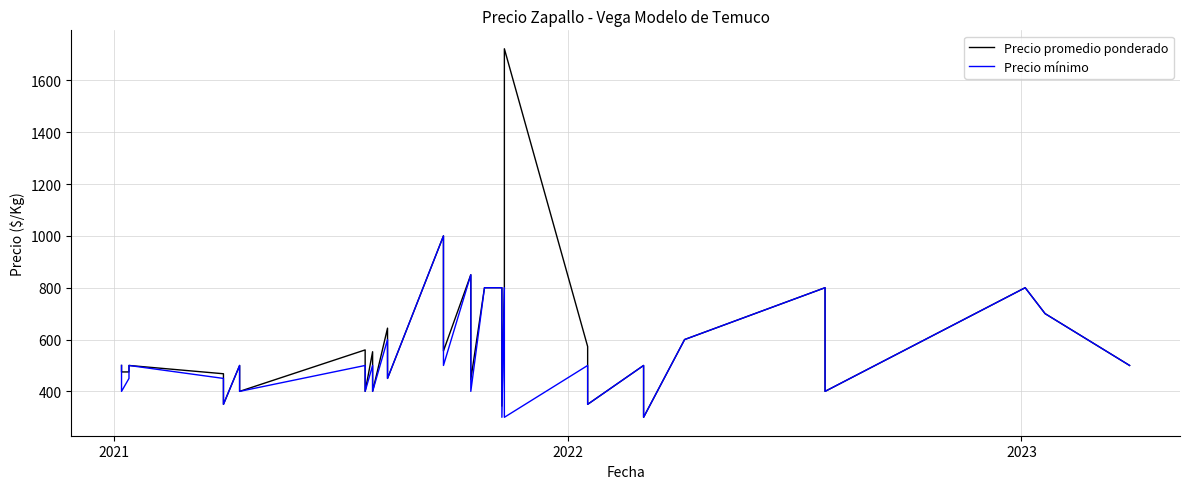

Is this an area chart (filled region under the line)?

No